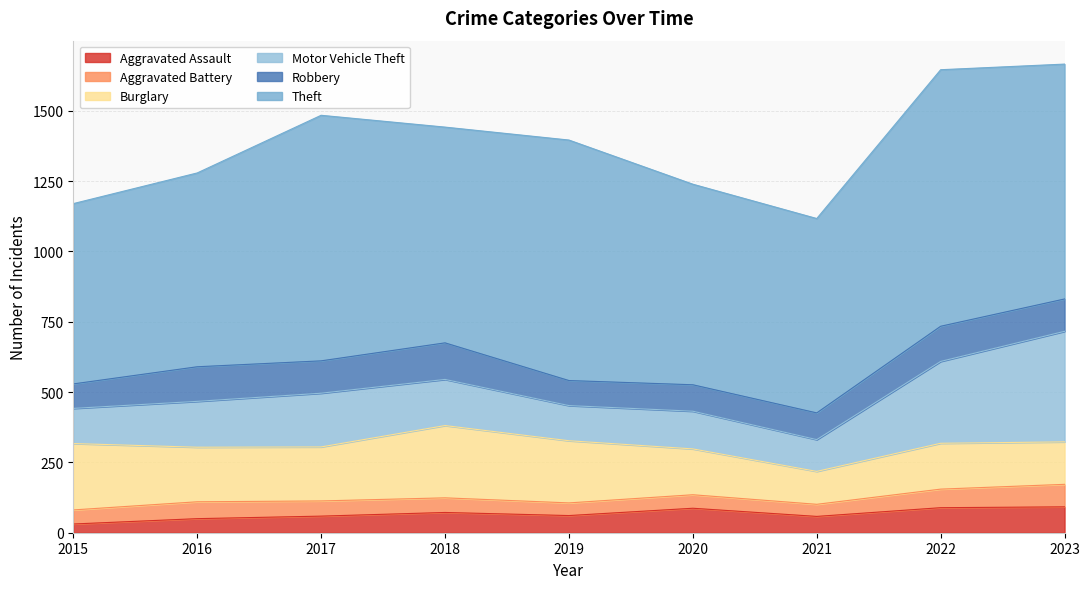

What is the greatest value displayed?

912